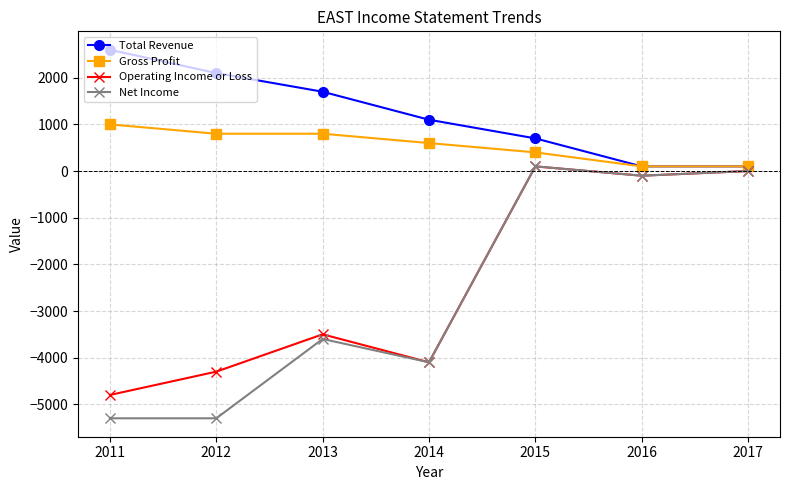

At which category is the sum across all series the highest?

2015